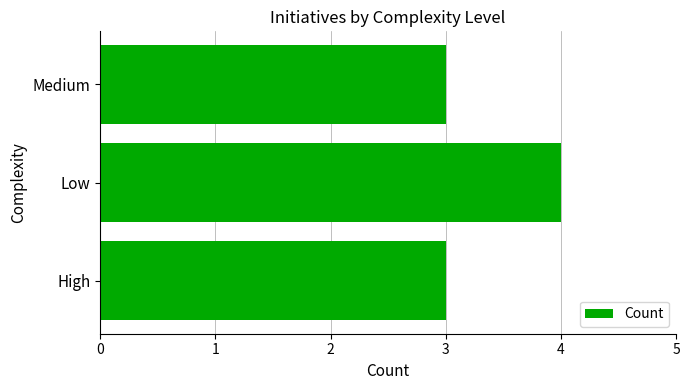

The chart shows a value of 4 at Low. True or false?

True